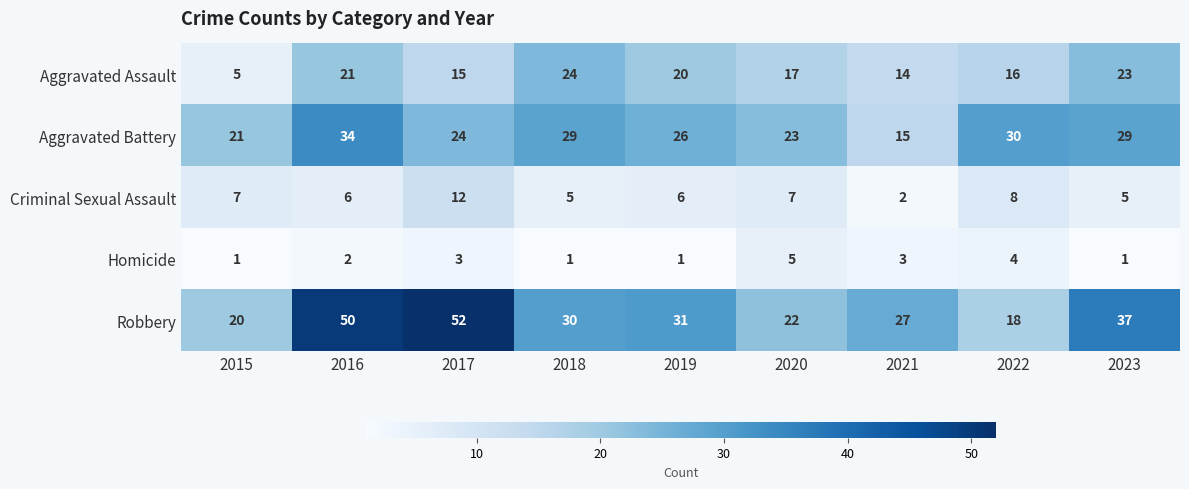

How many series are shown in this chart?

5